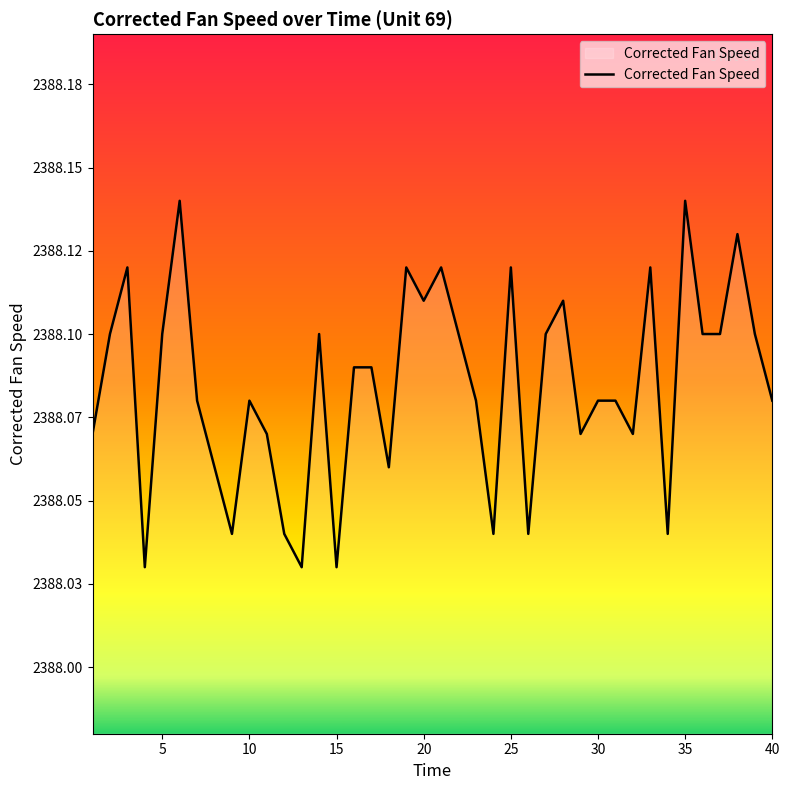

Does the chart have visible grid lines?

No